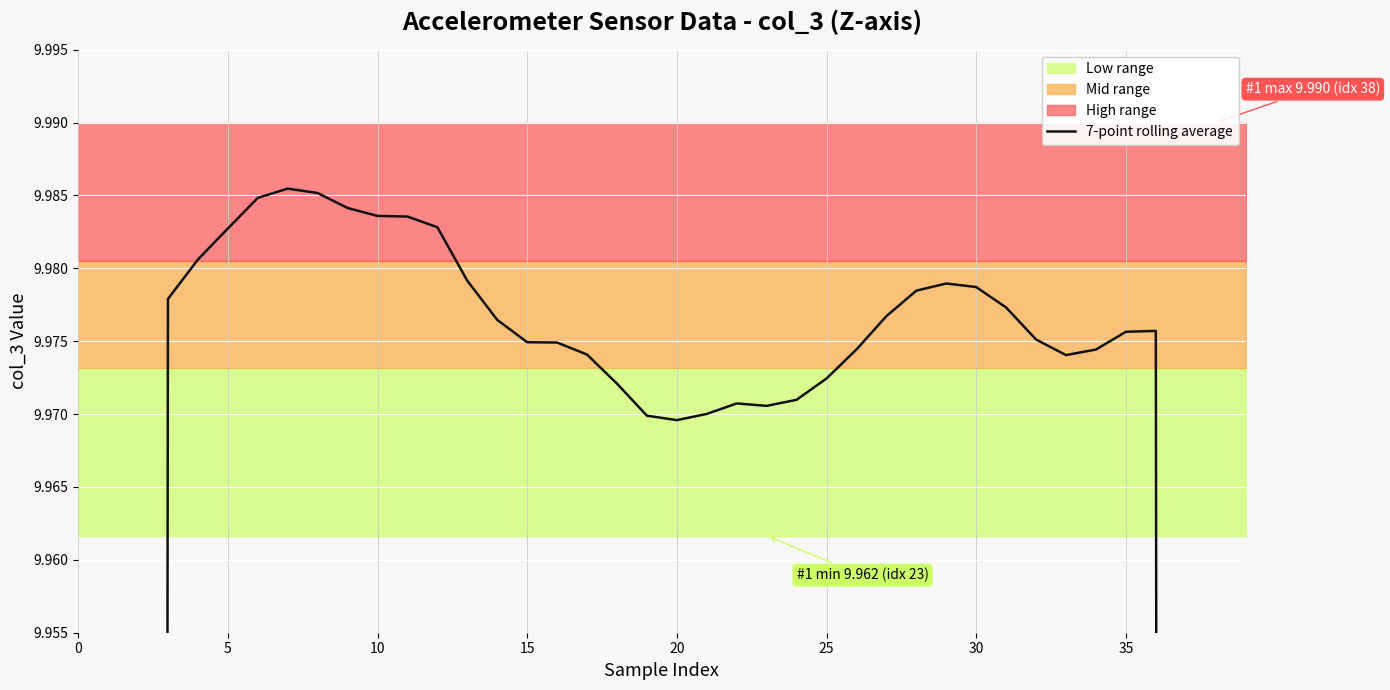

How many data points are above 9?

34